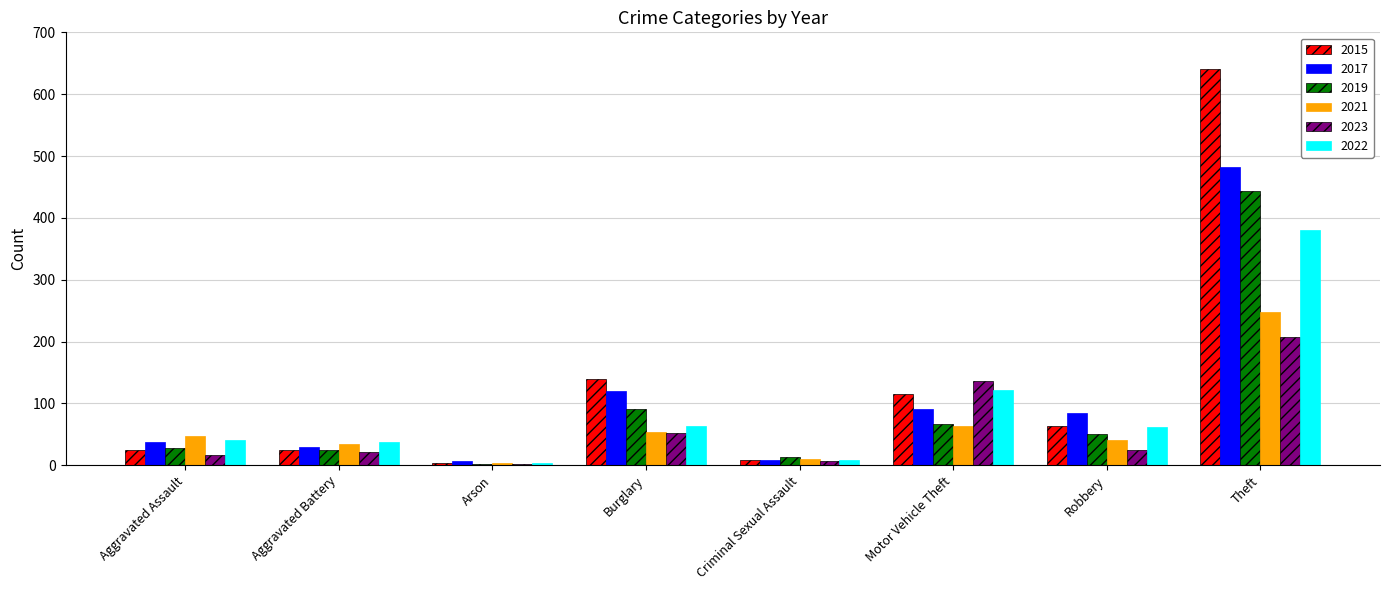

The value of 2021 at Motor Vehicle Theft is 85. True or false?

False